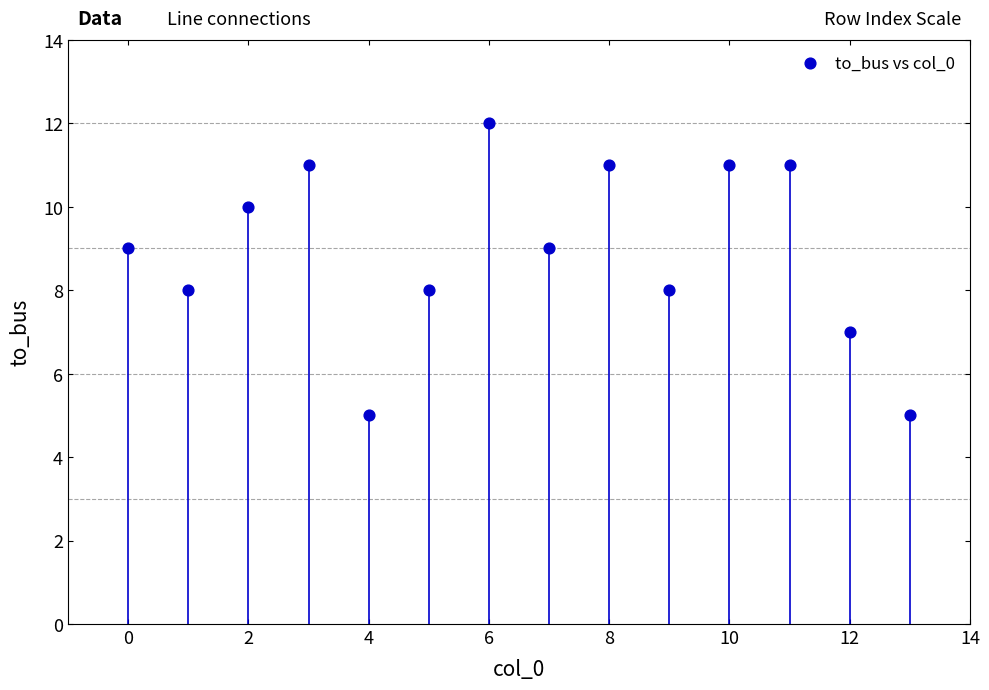

What is the range of Y values (max minus min)?

7